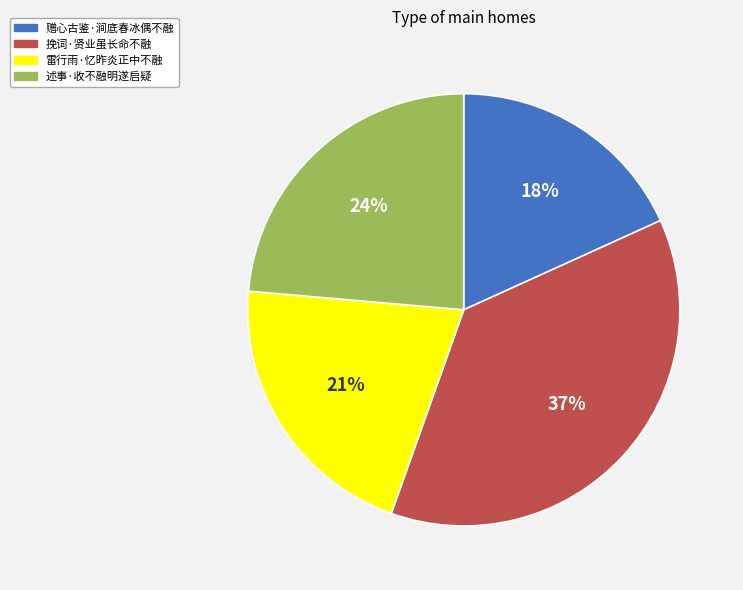

Is there any slice that represents more than half of the pie?

No